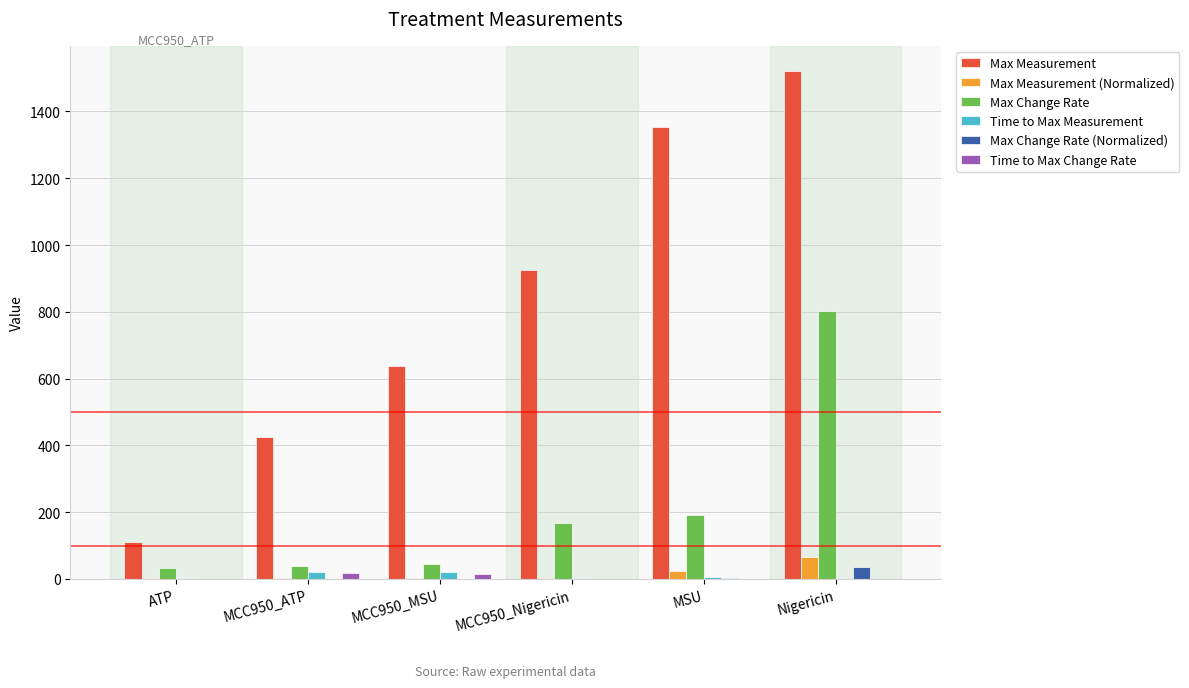

Is the value of Time to Max Measurement at MCC950_ATP greater than the value of Max Measurement (Normalized) at Nigericin?

No